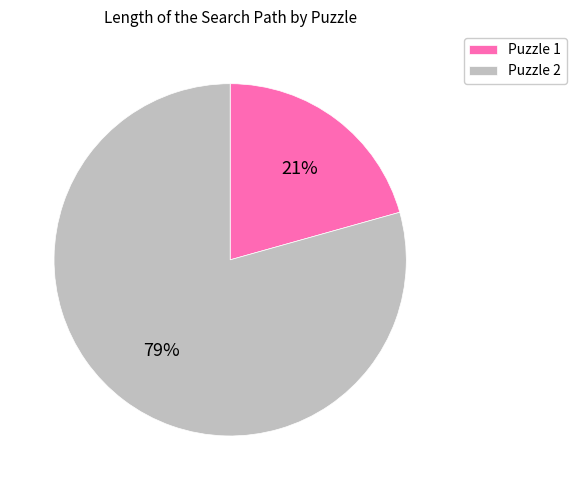

How many slices are in this pie chart?

2